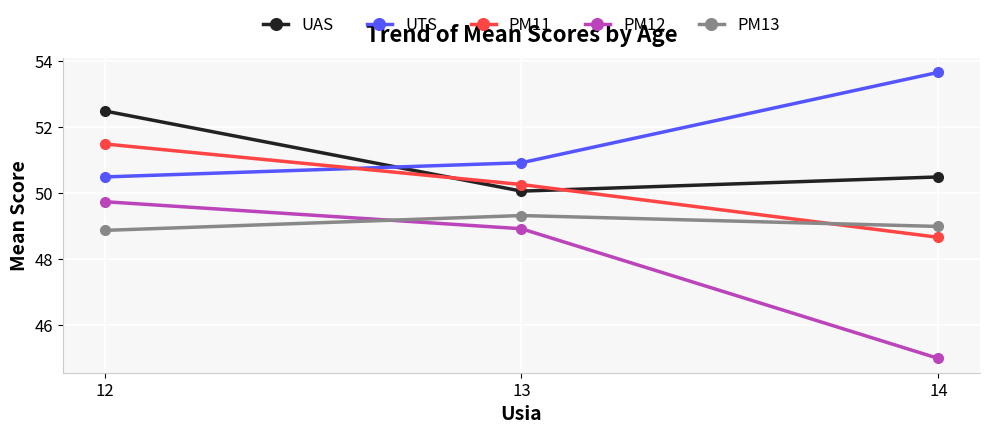

What are all the series names shown in the legend?

UAS, UTS, PM11, PM12, PM13